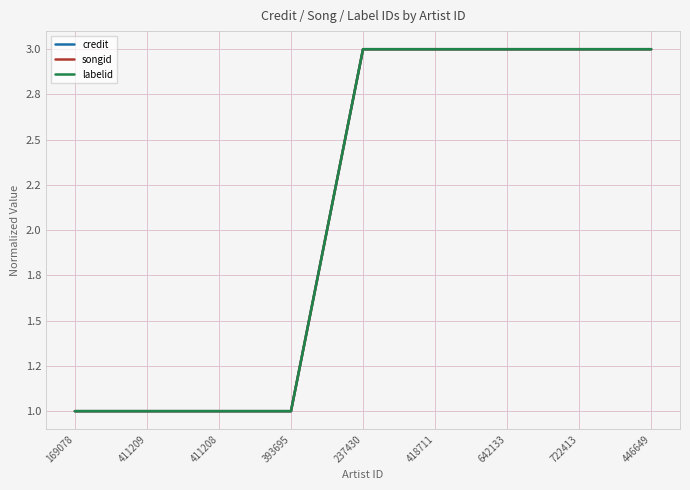

Where does the credit series first go above 2?

237430